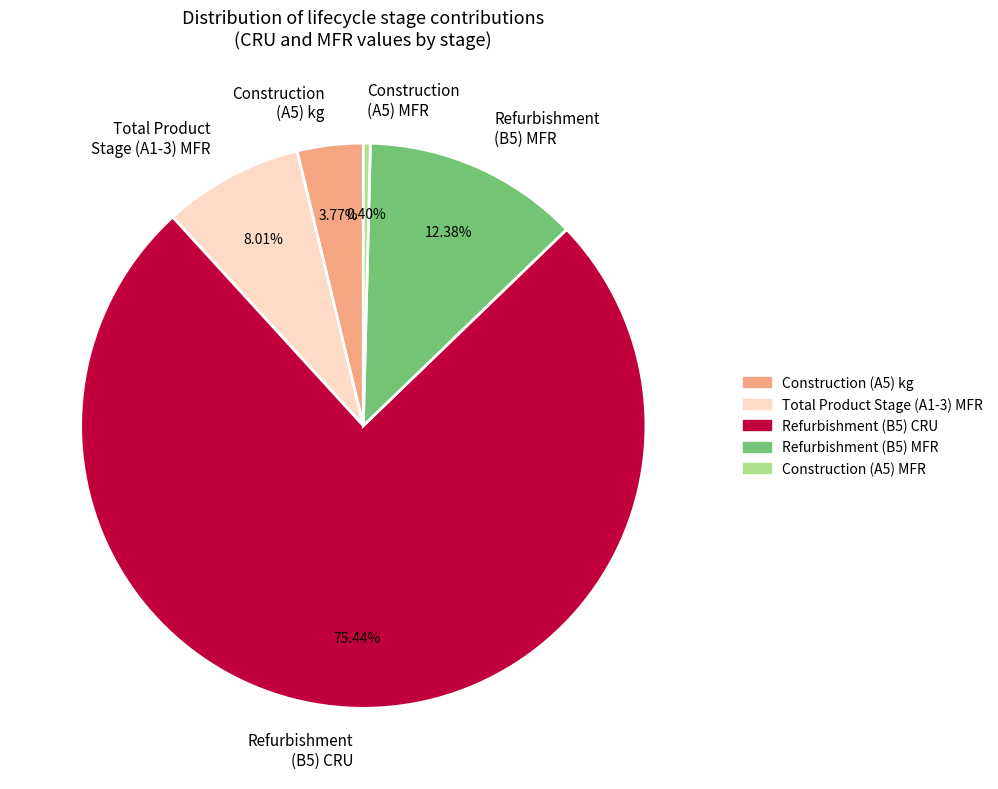

Is there any slice that represents more than half of the pie?

Yes